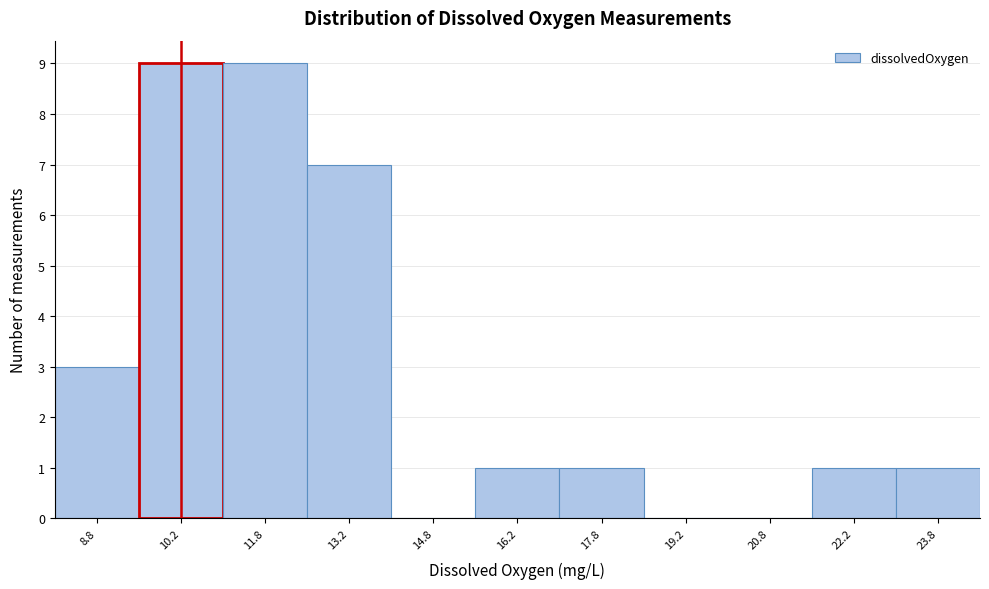

Reading left to right, transcribe this chart: for each bar, give the range it covers on the x-axis and its height. Neither the bar edges nor the heights are printed on the chart, so give them approximately, as read against the axes.

8.0 to 9.5: 3
9.5 to 11.0: 9
11.0 to 12.5: 9
12.5 to 14.0: 7
14.0 to 15.5: 0
15.5 to 17.0: 1
17.0 to 18.5: 1
18.5 to 20.0: 0
20.0 to 21.5: 0
21.5 to 23.0: 1
23.0 to 24.5: 1